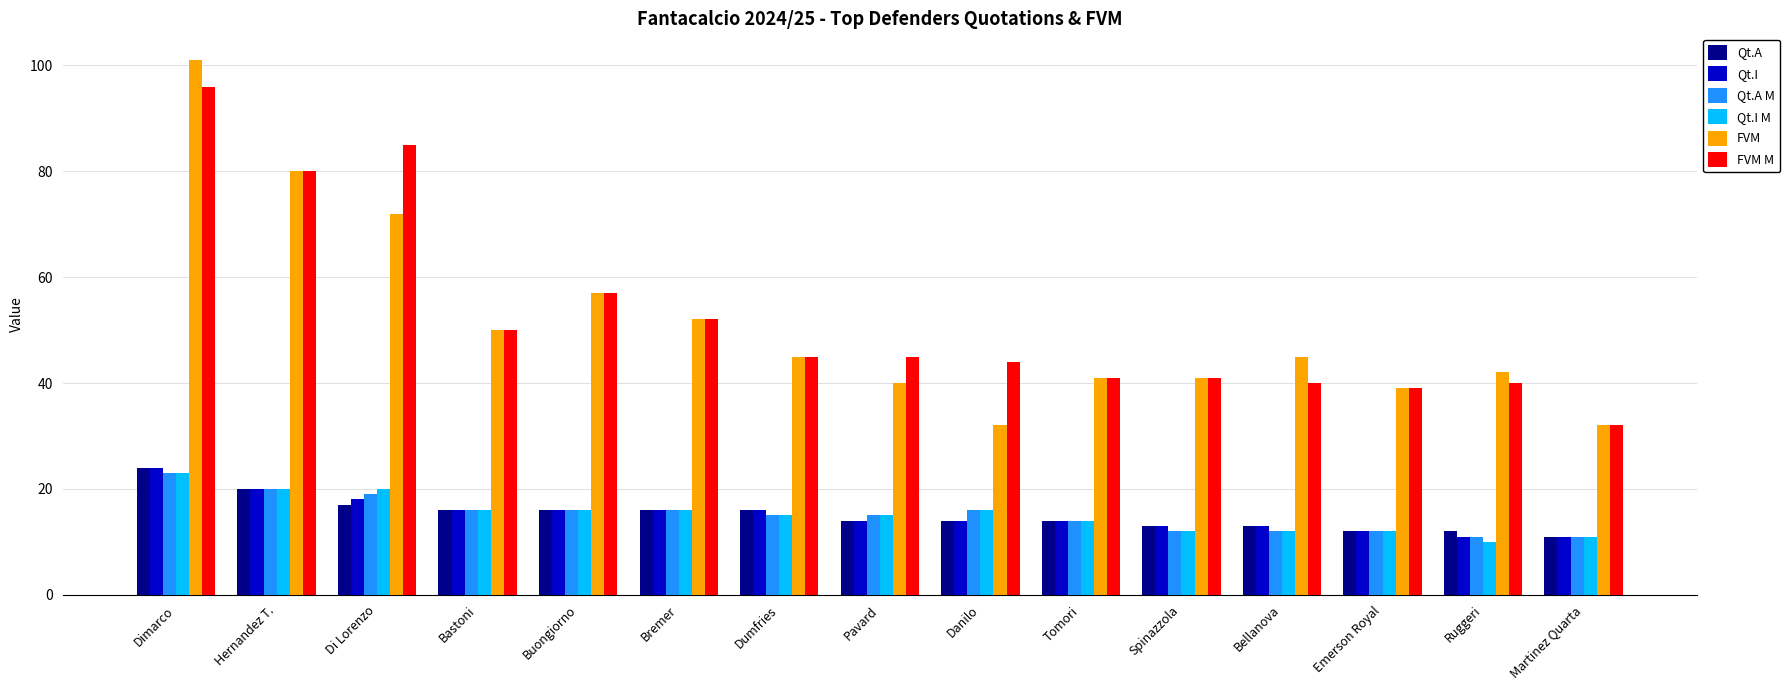

Reading left to right, extract all data points from this chart.

Qt.A: 24	20	17	16	16	16	16	14	14	14	13	13	12	12	11
Qt.I: 24	20	18	16	16	16	16	14	14	14	13	13	12	11	11
Qt.A M: 23	20	19	16	16	16	15	15	16	14	12	12	12	11	11
Qt.I M: 23	20	20	16	16	16	15	15	16	14	12	12	12	10	11
FVM: 101	80	72	50	57	52	45	40	32	41	41	45	39	42	32
FVM M: 96	80	85	50	57	52	45	45	44	41	41	40	39	40	32